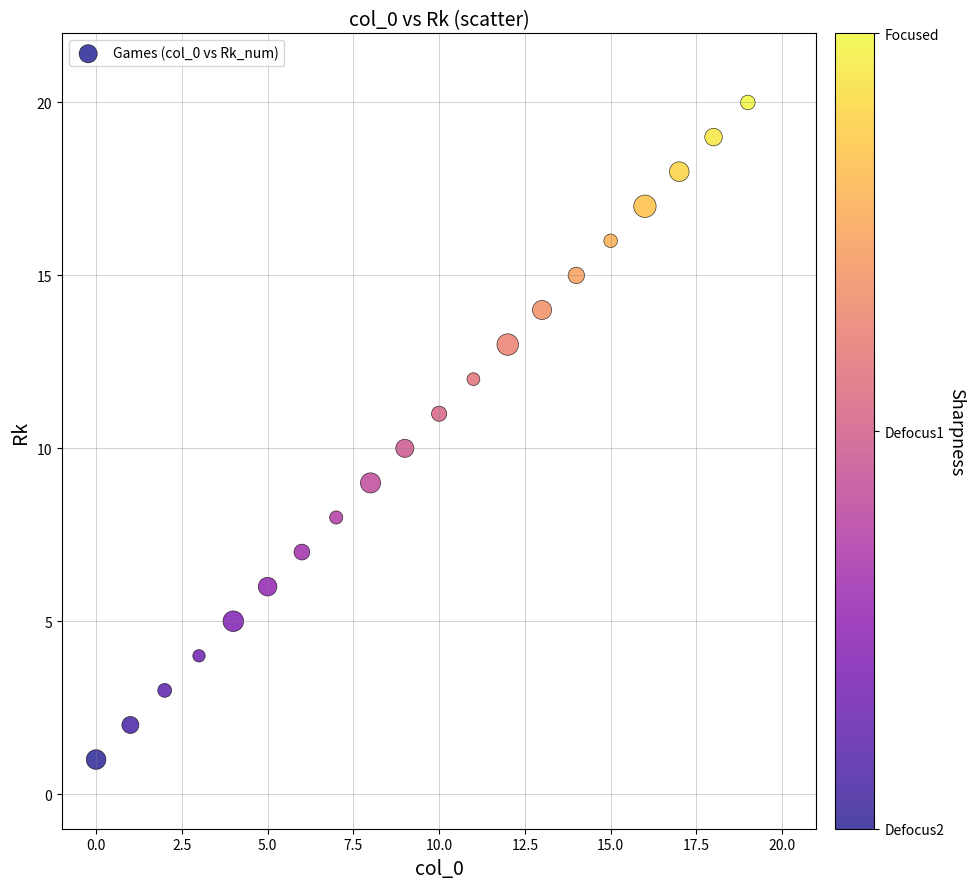

What is the range of Y values (max minus min)?

19